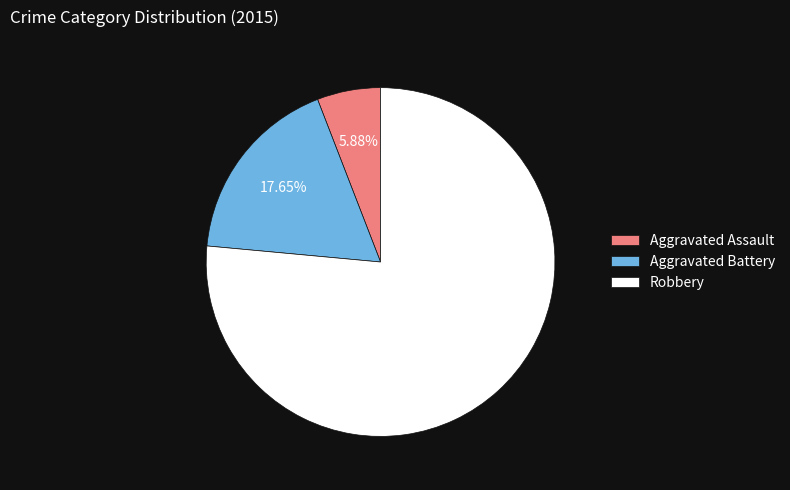

Approximately how many times larger is the value at Robbery compared to Aggravated Assault?

13.0